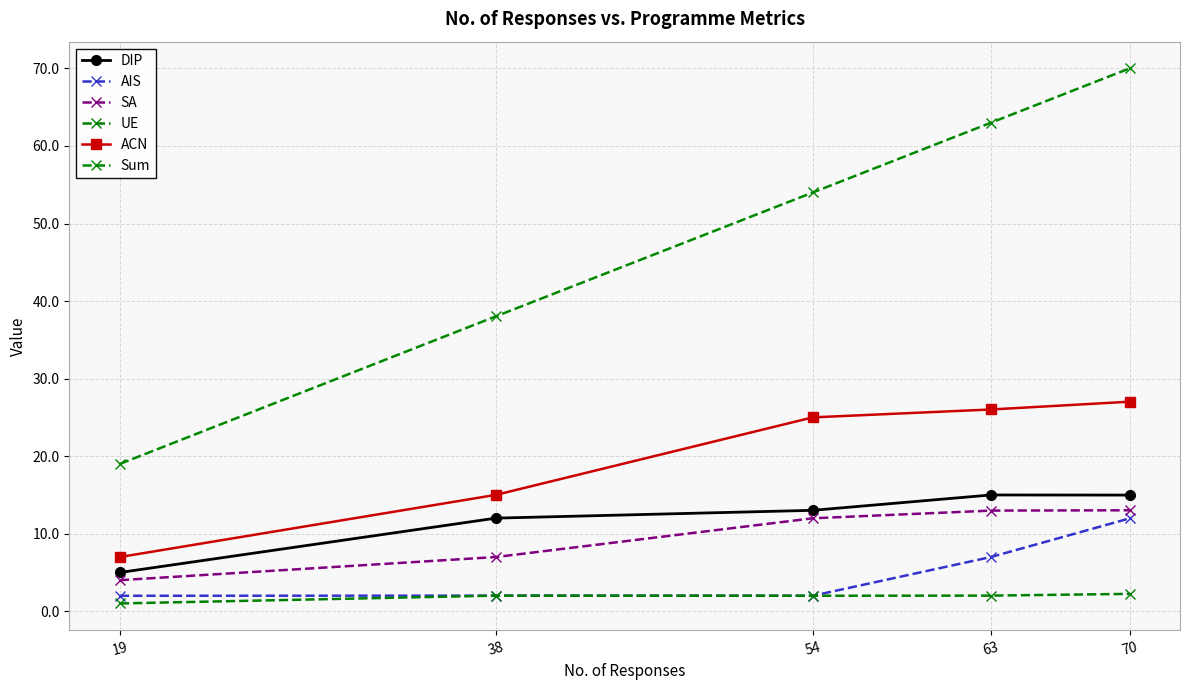

What are all the series names shown in the legend?

DIP, AIS, SA, UE, ACN, Sum